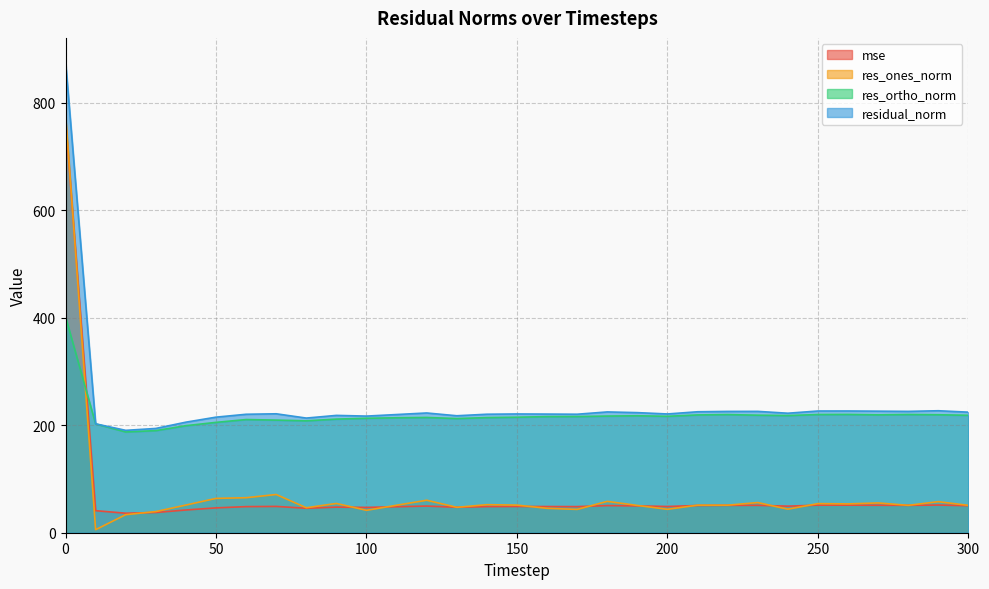

How many data points in mse are less than 48?

9